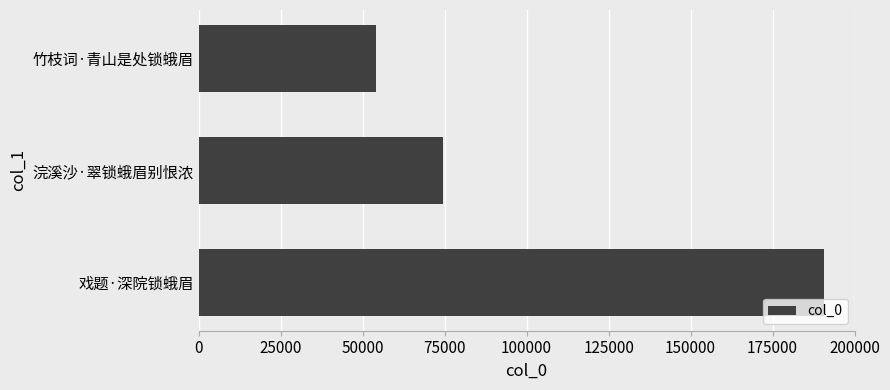

Reading bottom to top, transcribe all the data shown in this chart.

190548	74419	54233